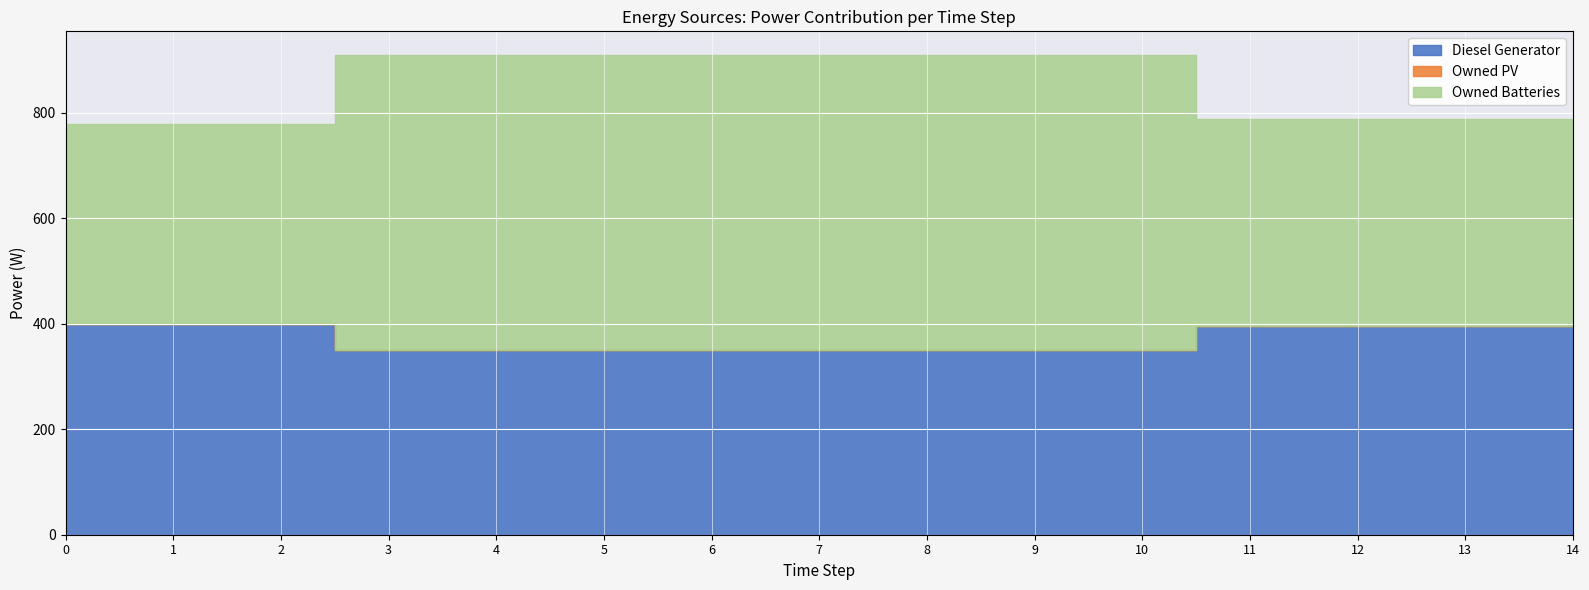

How many lines are shown in the chart?

3